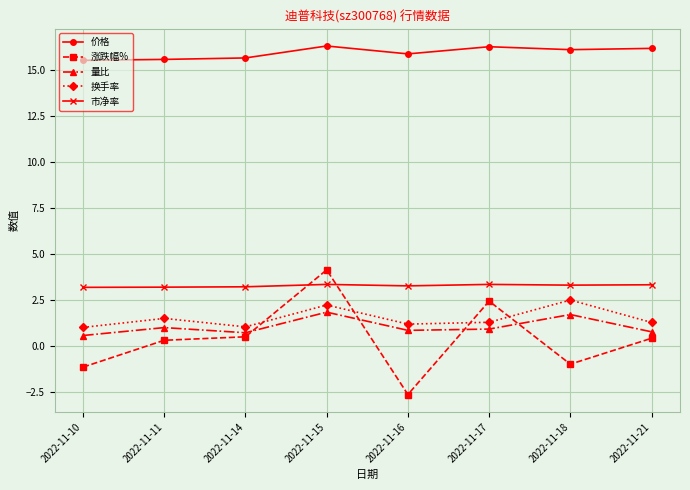

What is the average value of the 市净率 series?

3.3